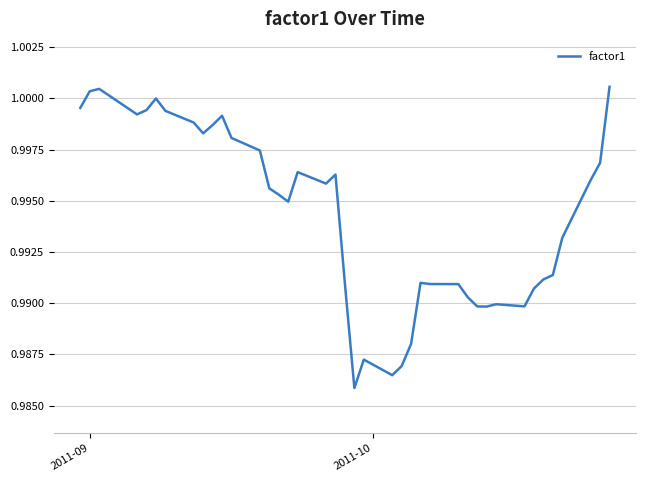

How many points are lower than both their immediate neighbors (excluding endpoints)?

8